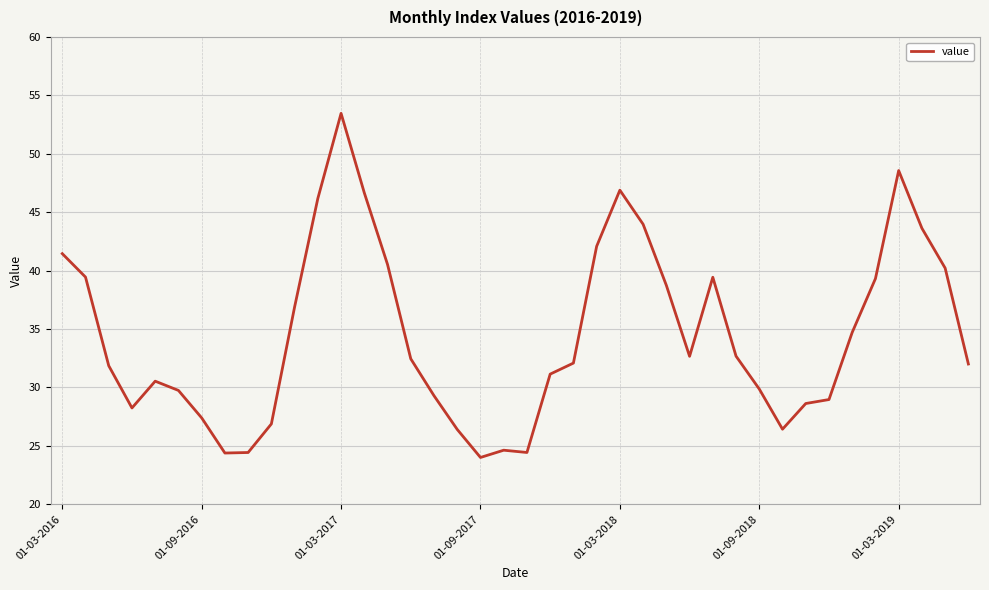

What is the greatest value displayed?

53.5